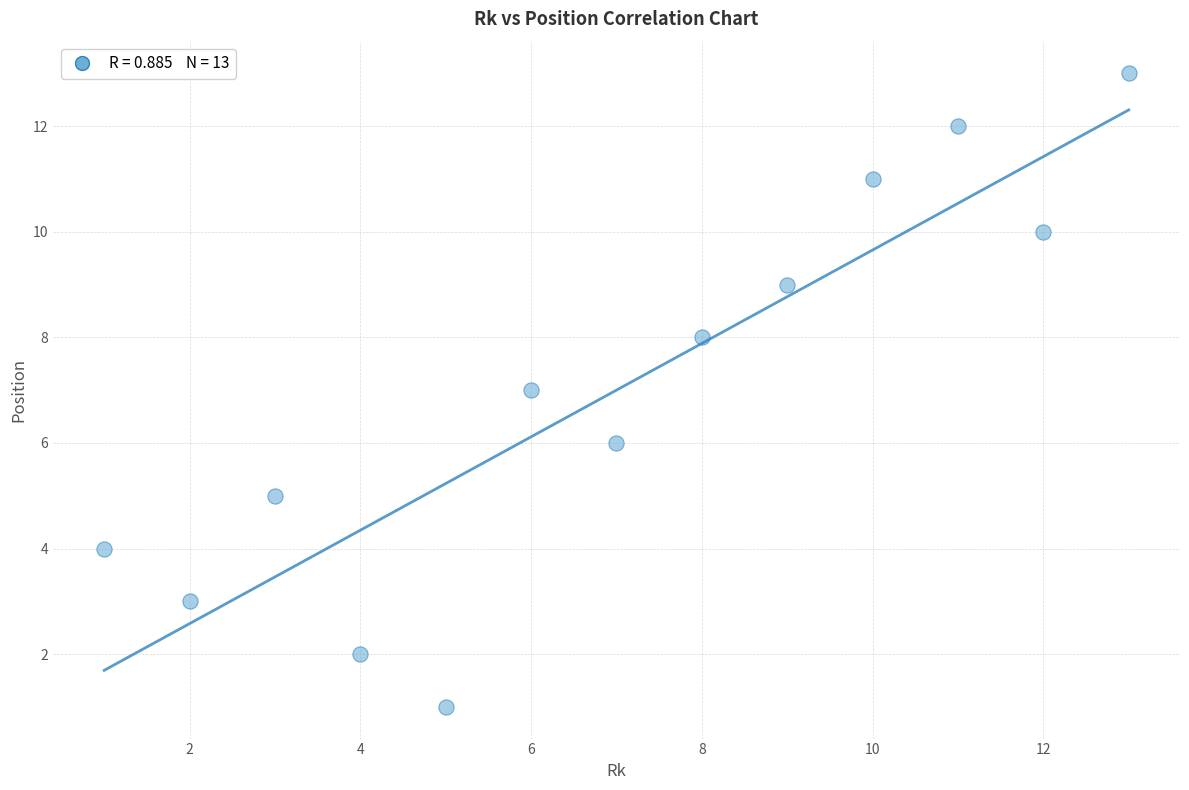

What is the range of Y values (max minus min)?

12